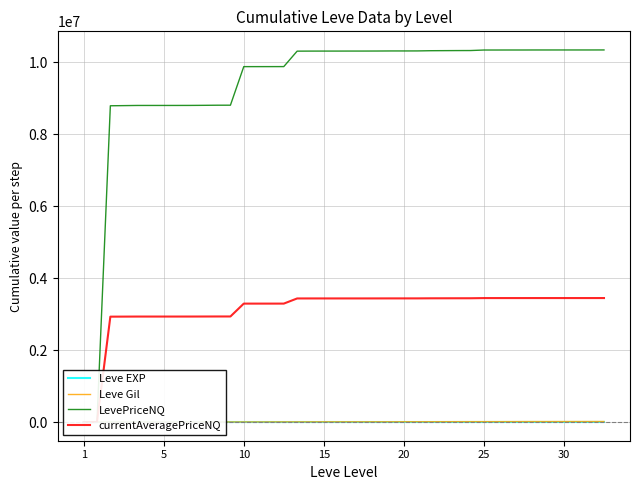

What is the value of the Leve EXP point at the 18th from the left?

2857.0